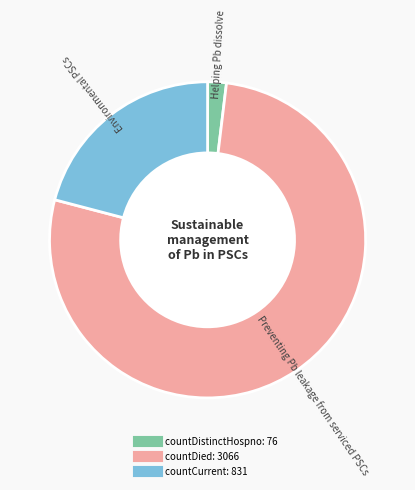

How many slices are in this pie chart?

3